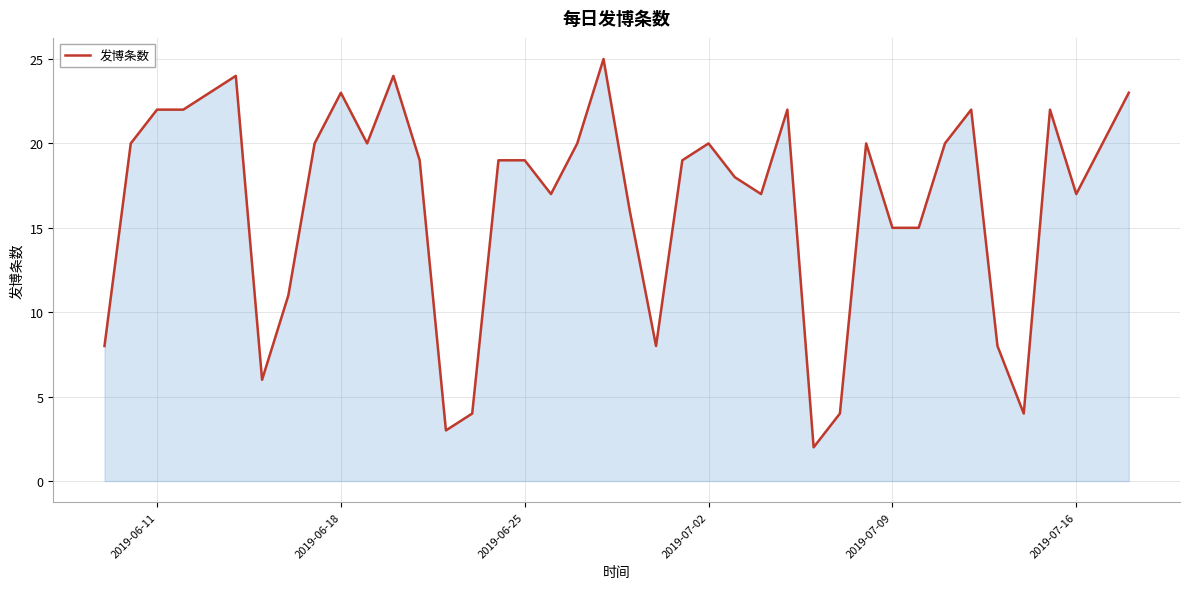

What is the difference between the maximum and minimum values?

23